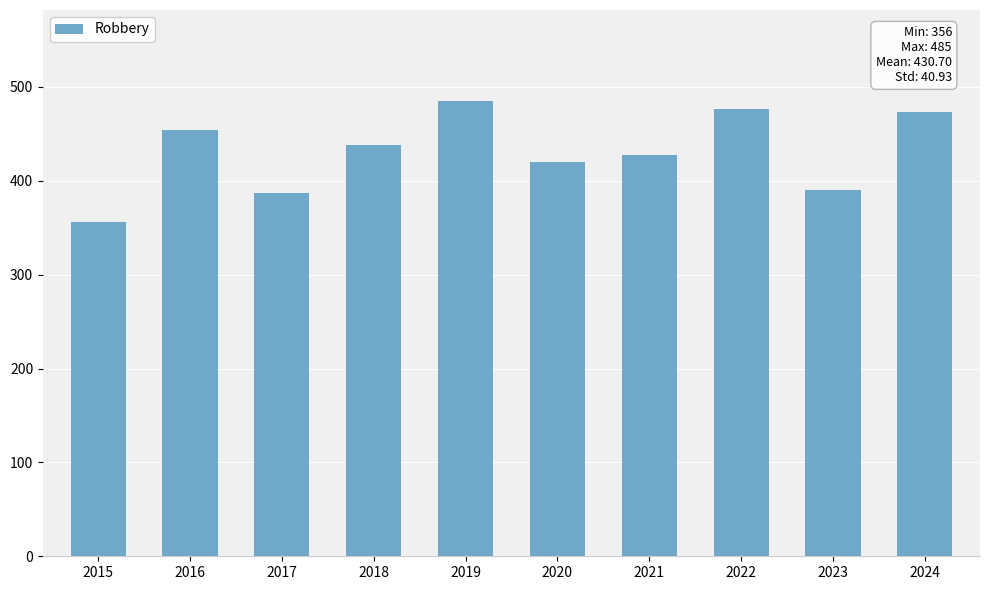

What is the value of the 8th bar from the left?

477